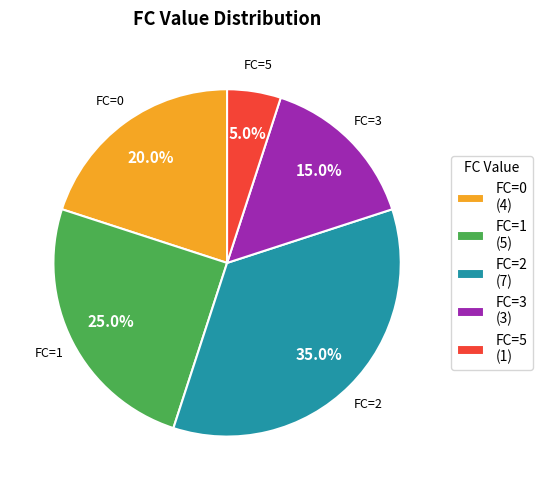

Combined, do FC=2 (7) and FC=5 (1) account for over 50%?

No